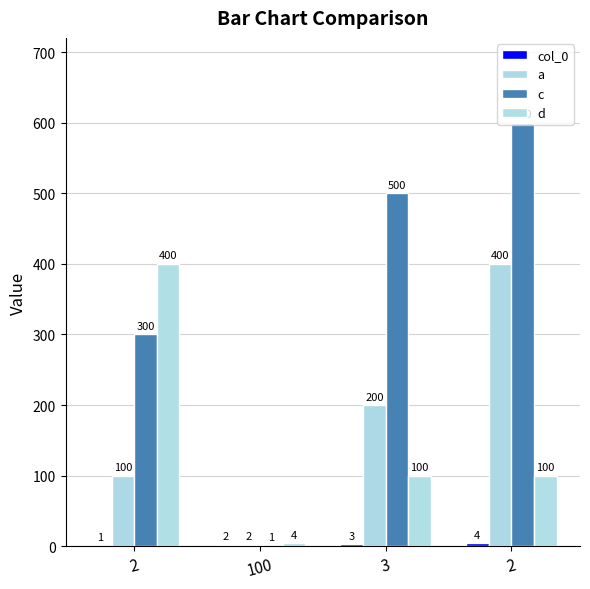

The col_0 series shows 2 at 100. True or false?

True